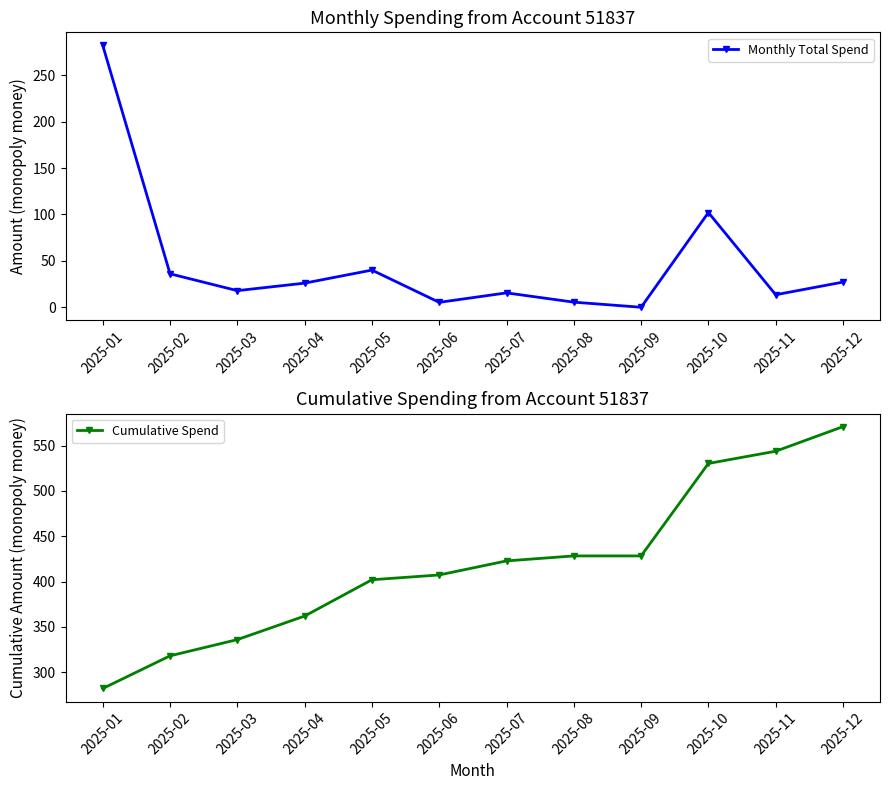

True or false: Cumulative Spend and Monthly Total Spend intersect in this chart.

False